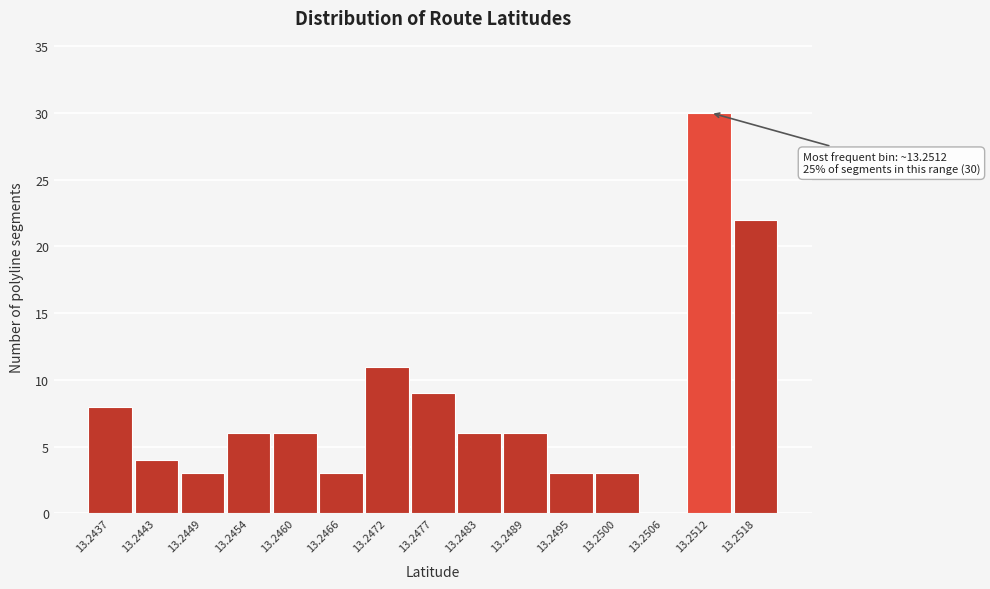

Reading right to left, list all the values displayed in this chart.

13.2518=22	13.2512=30	13.2506=0	13.2500=3	13.2495=3	13.2489=6	13.2483=6	13.2477=9	13.2472=11	13.2466=3	13.2460=6	13.2454=6	13.2449=3	13.2443=4	13.2437=8